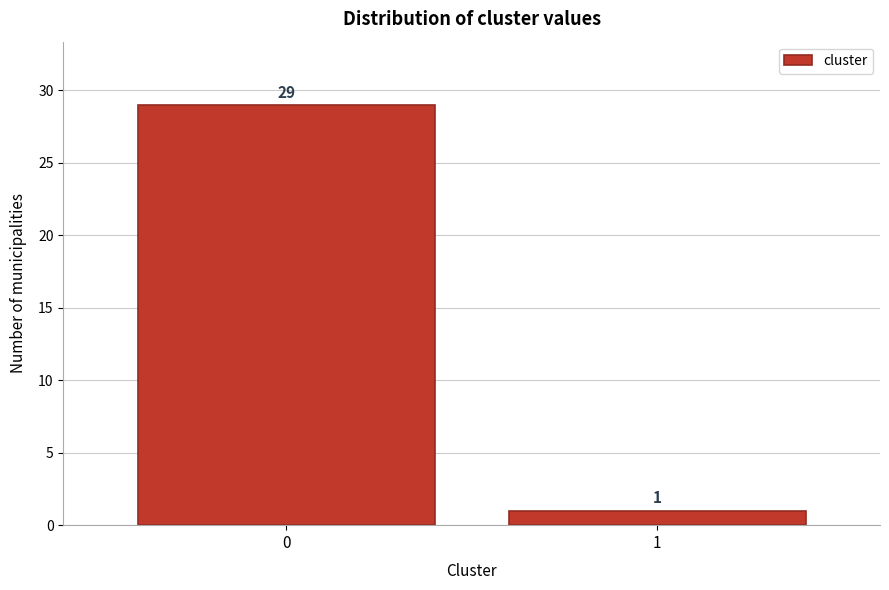

Reading left to right, list all the values displayed in this chart.

0=29	1=1